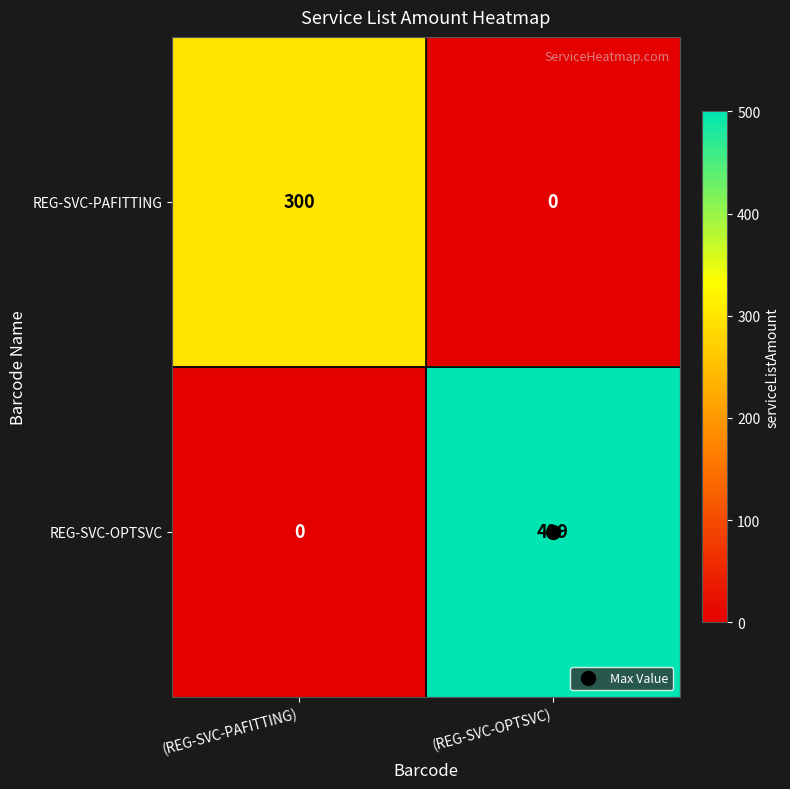

What is the sum of the REG-SVC-PAFITTING values at (REG-SVC-PAFITTING) and (REG-SVC-OPTSVC)?

300